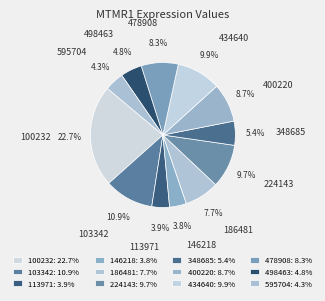

Does any single category account for the majority?

No